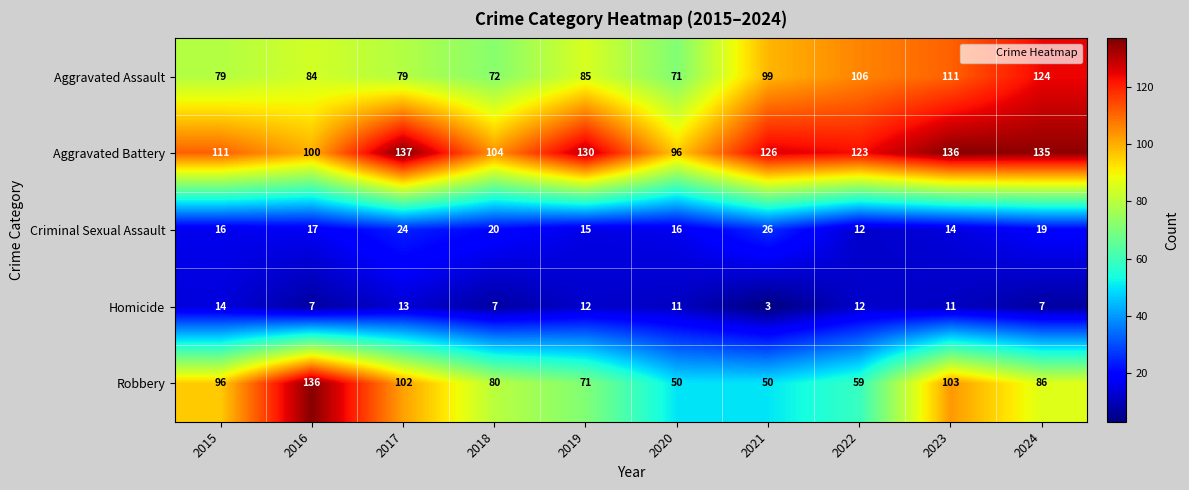

Which category has the lowest value in the Aggravated Battery series?

2020